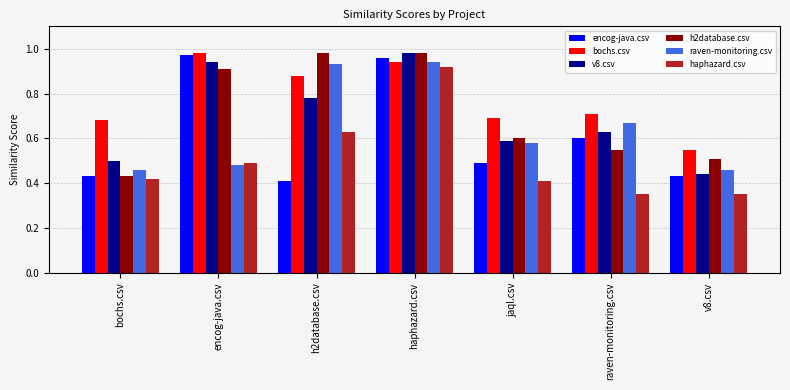

How many haphazard.csv values are between 0 and 1?

7